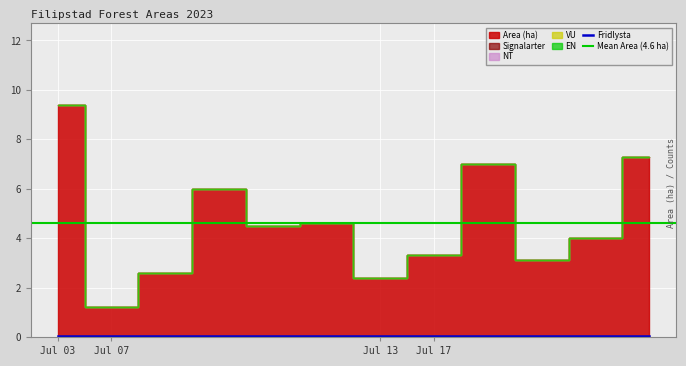

At which category does the chart reach its minimum across all series?

2023-07-03